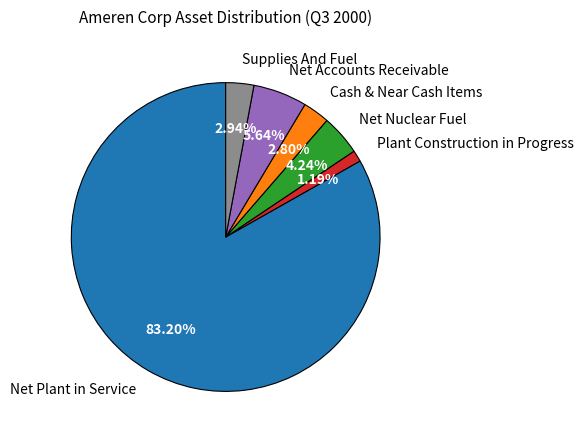

To the nearest percent, what is the difference between the largest and smallest slice percentages?

82%